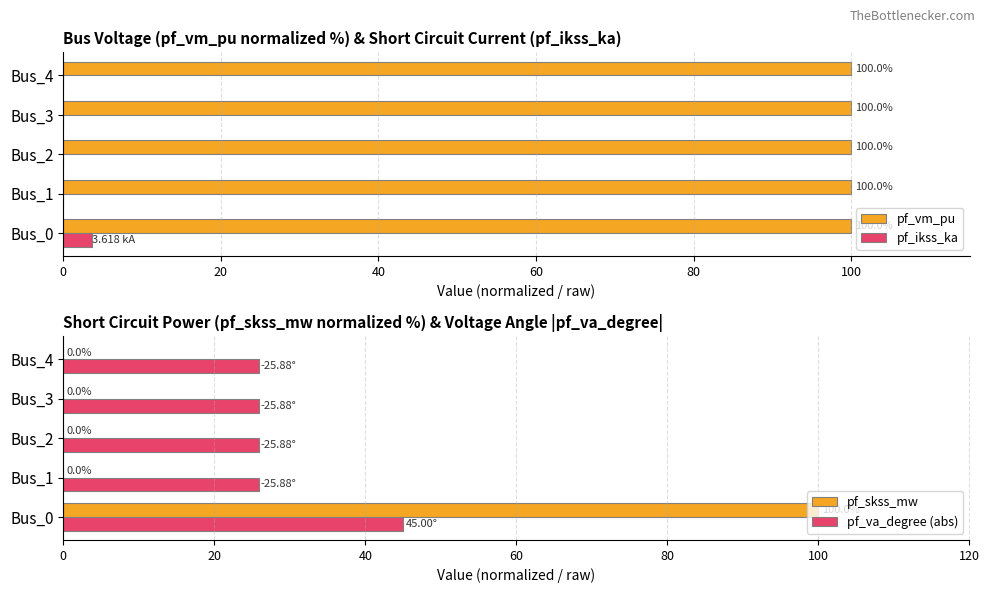

How many groups of bars are there?

5